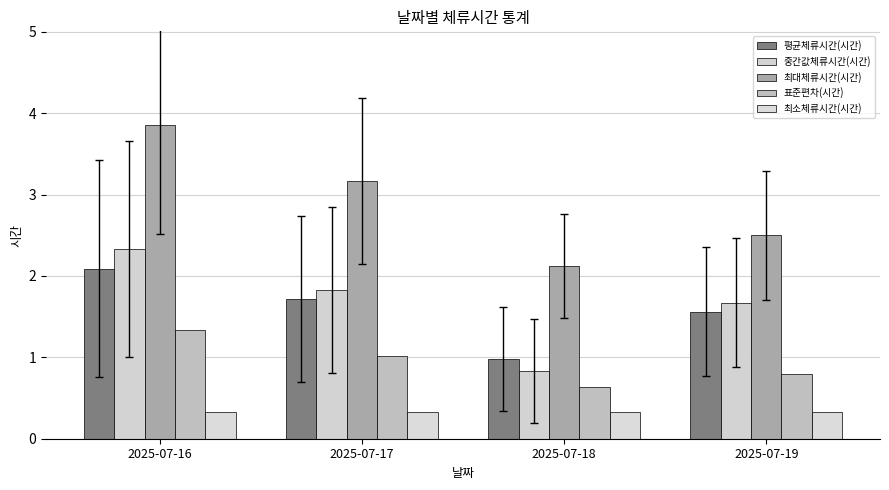

Which series has the largest total across all categories?

최대체류시간(시간)